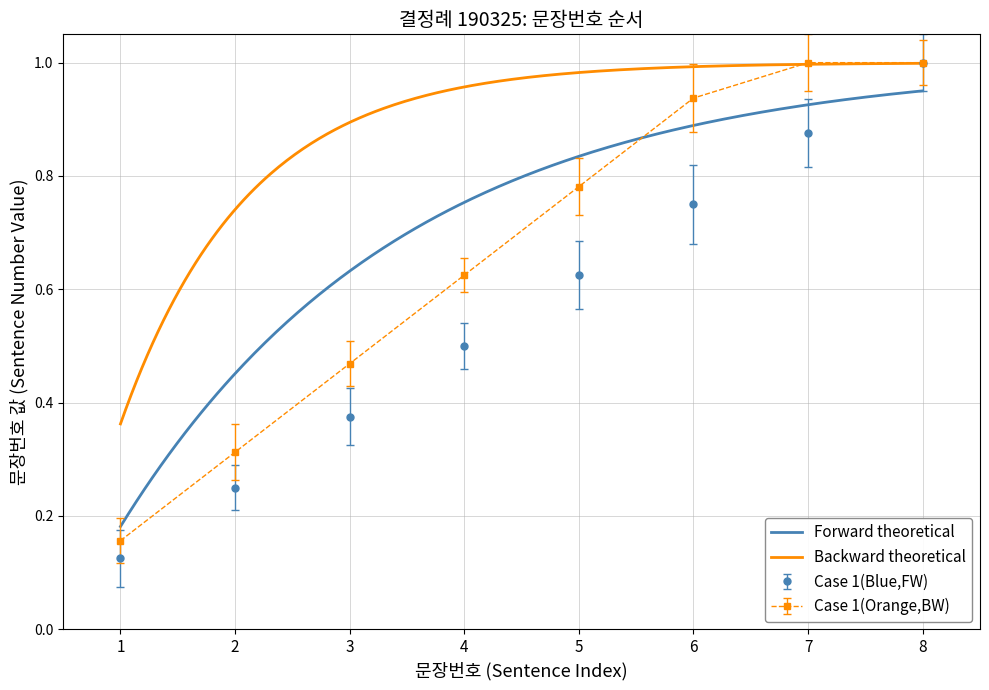

Is it true that the value at 5 is 0.6?

True